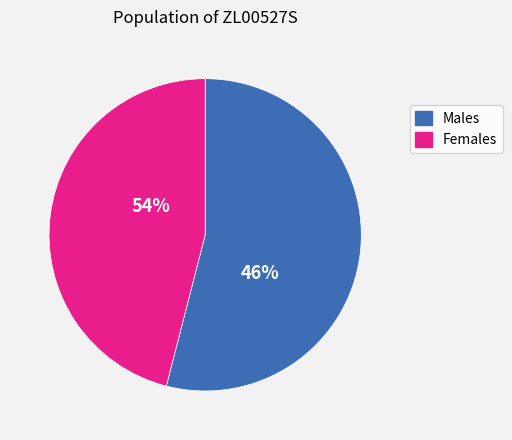

True or false: 0 accounts for 1% of the total.

False